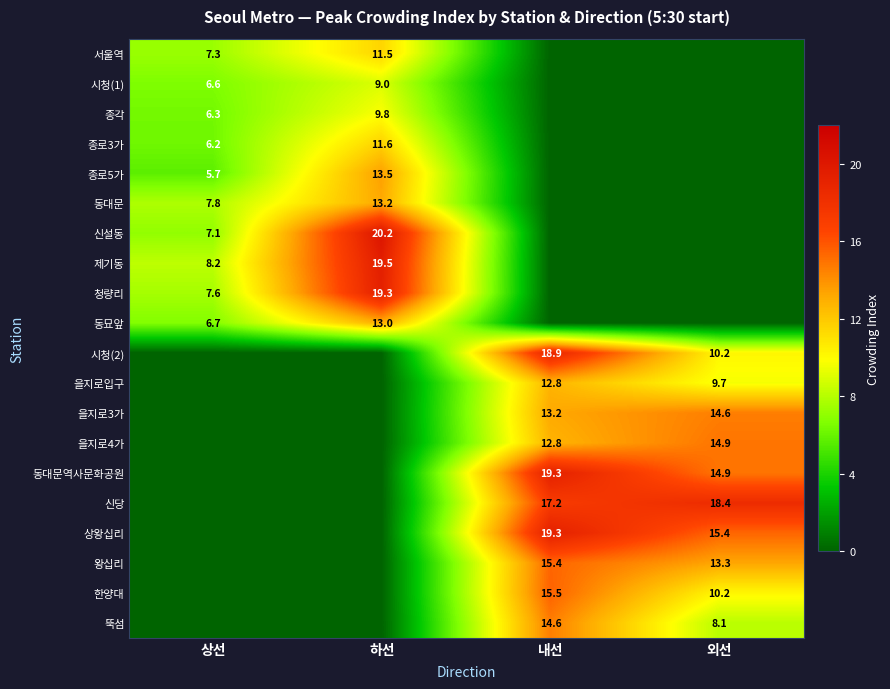

The 상왕십리 series shows 6.8 at 내선. True or false?

False